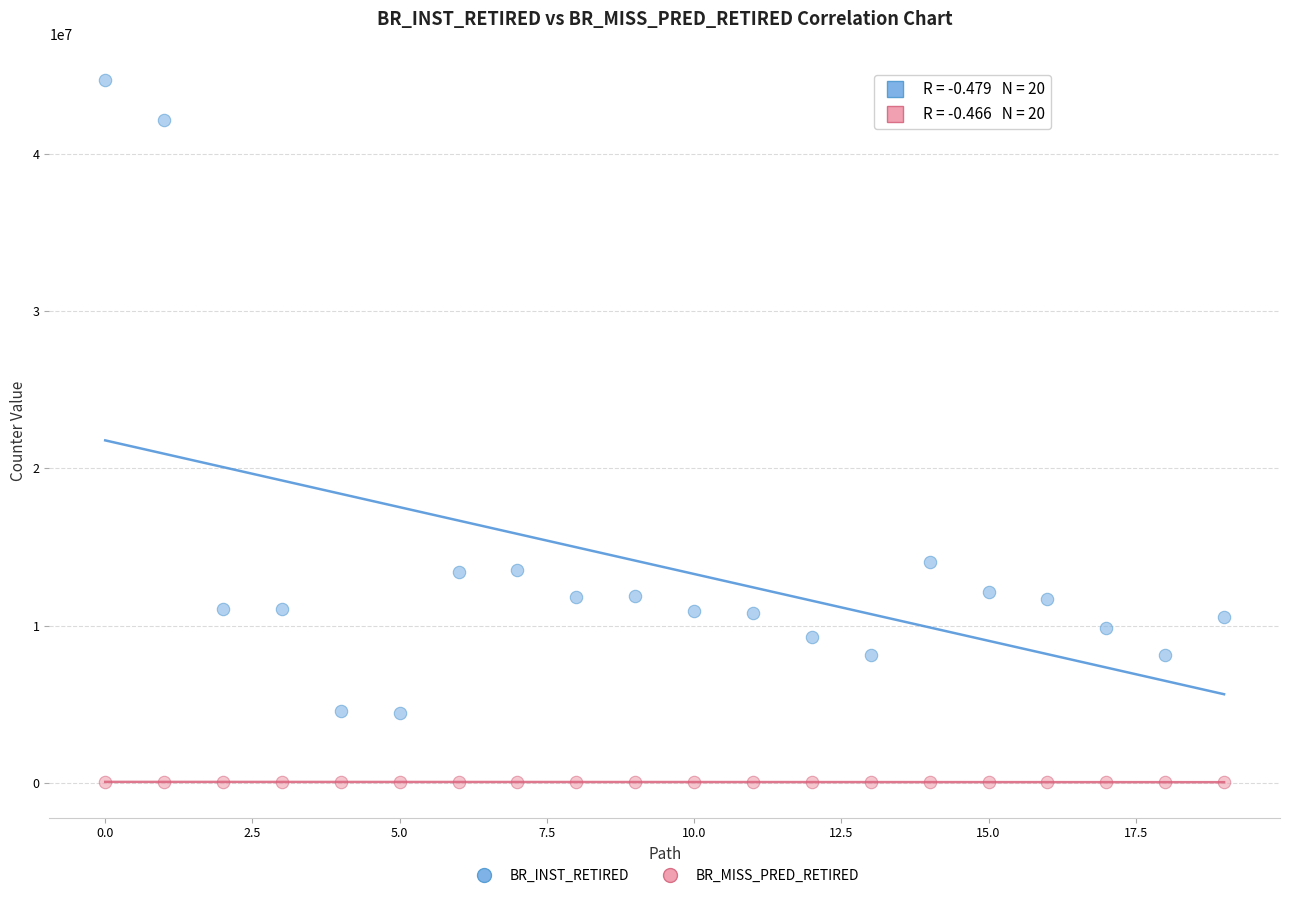

Which series reaches the maximum Y coordinate?

BR_INST_RETIRED